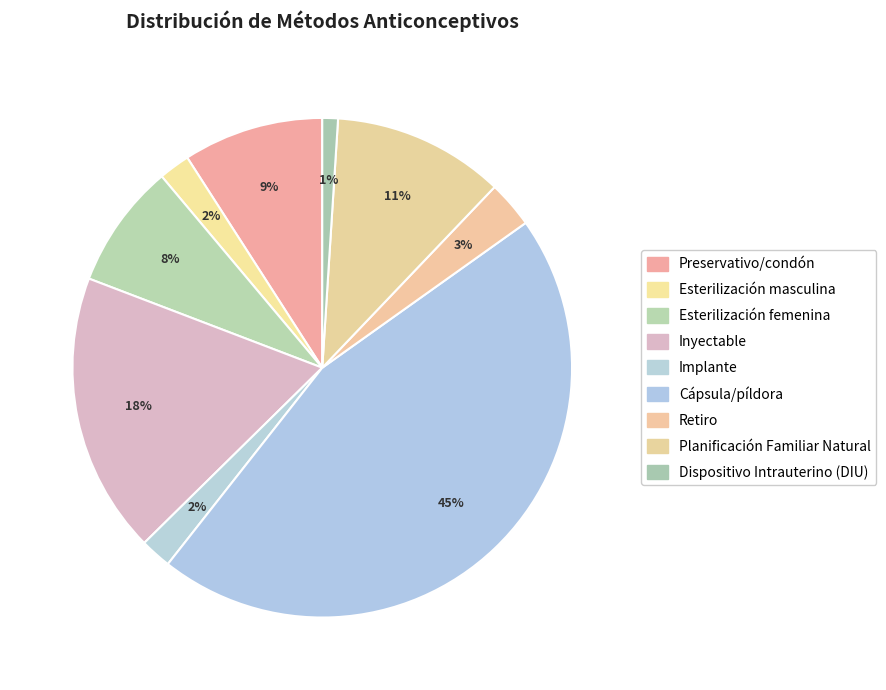

How many segments does this pie chart have?

9